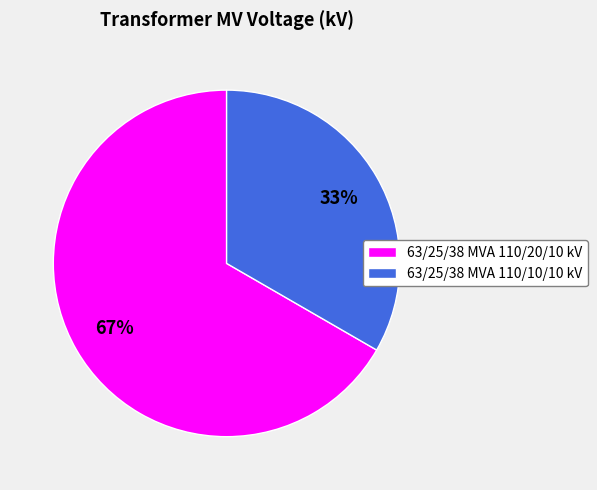

Is 63/25/38 MVA 110/10/10 kV the majority of the pie?

No